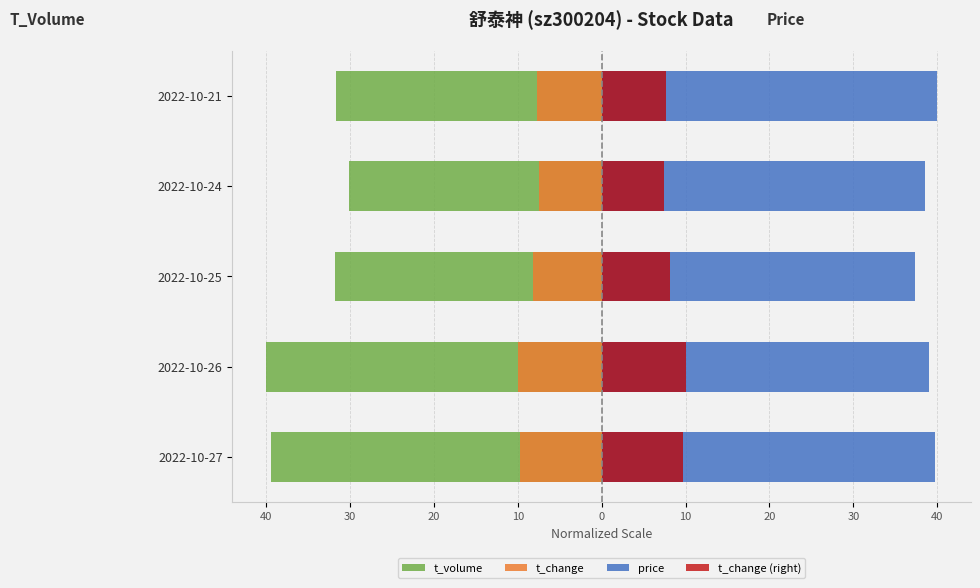

Reading left to right, list all the values displayed in this chart.

t_volume: -39.3	-40.0	-31.8	-30.1	-31.7
t_change: -9.7	-10.0	-8.2	-7.5	-7.7
price: 39.7	39.0	37.3	38.5	40.0
t_change (right): 9.7	10.0	8.2	7.5	7.7